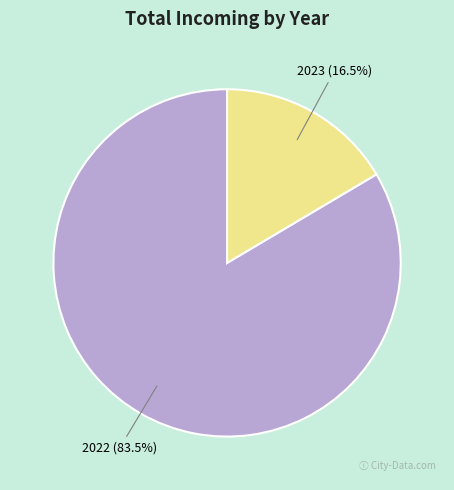

How much of the chart is everything except 2023?

83.5%